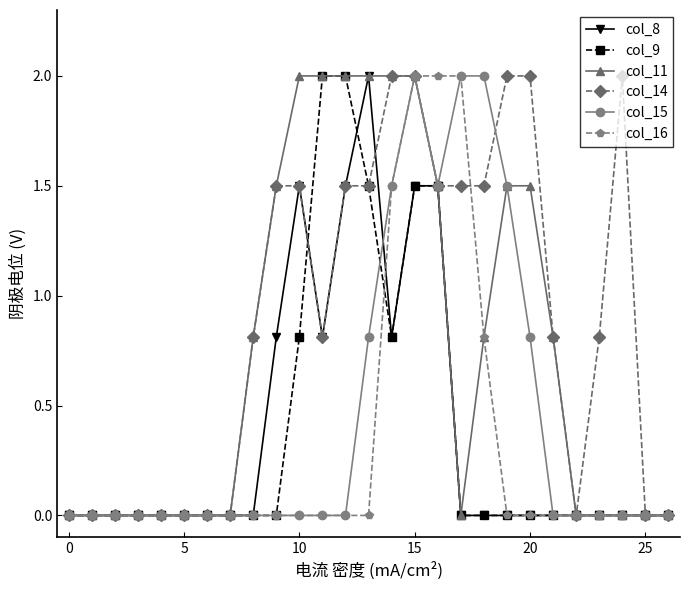

True or false: col_14 has more than 0 points higher than both neighbors.

True